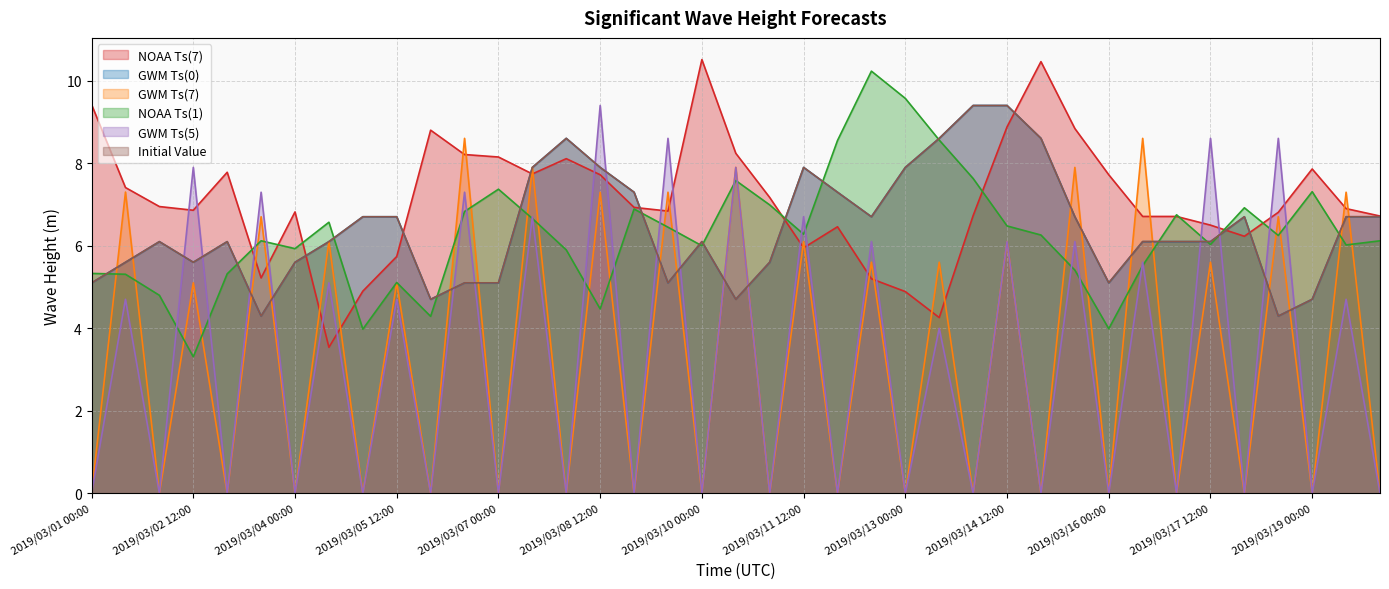

What is the maximum value for GWM Ts(7)?

8.6